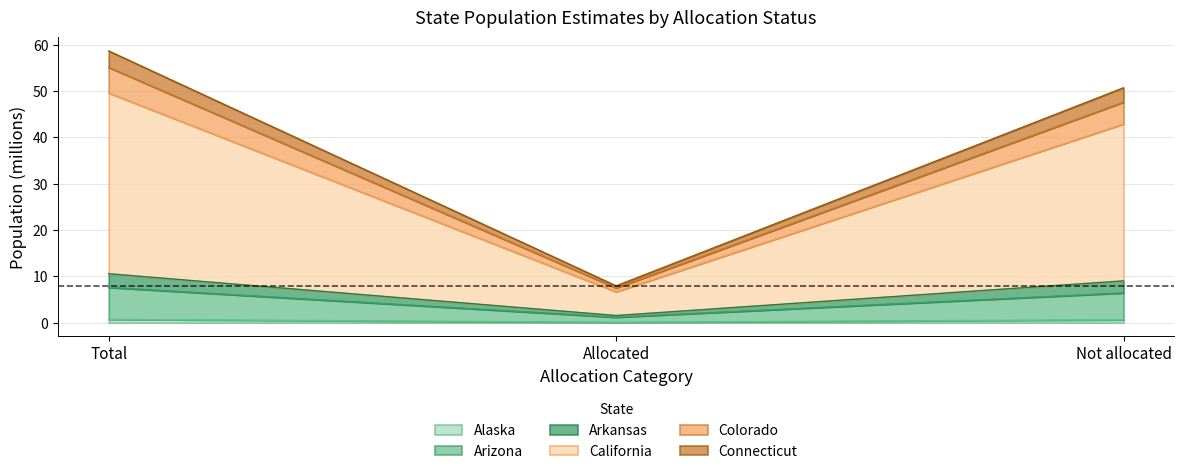

At which label does Connecticut!!Estimate first exceed 47?

Total